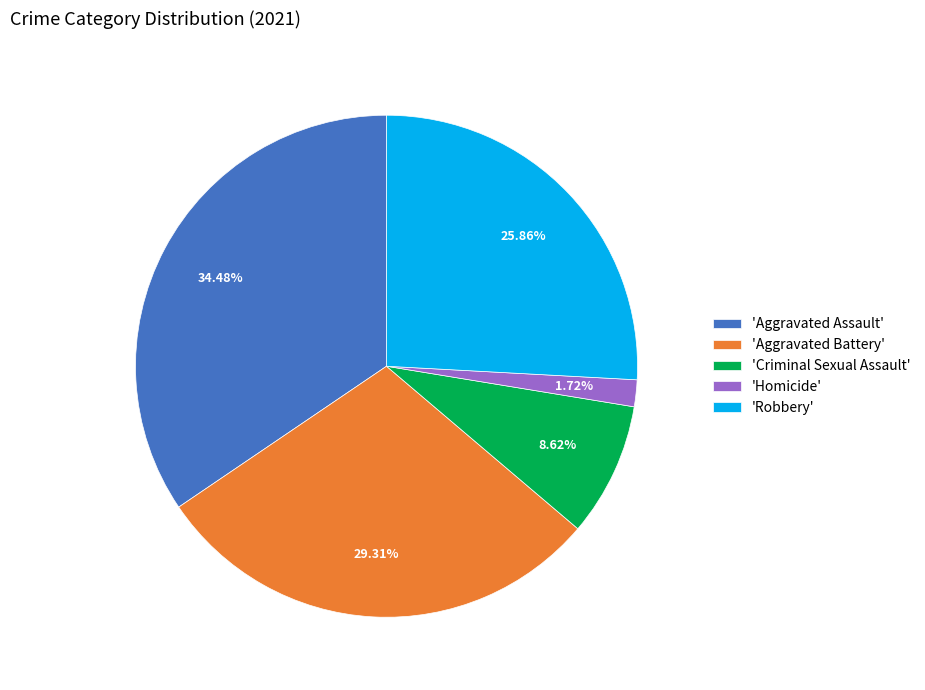

Rank the categories by value from highest to lowest.

'Aggravated Assault', 'Aggravated Battery', 'Robbery', 'Criminal Sexual Assault', 'Homicide'